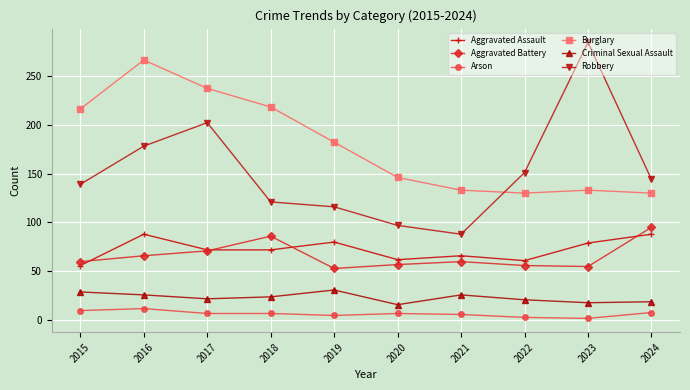

Which series has the largest range (max minus min)?

Robbery